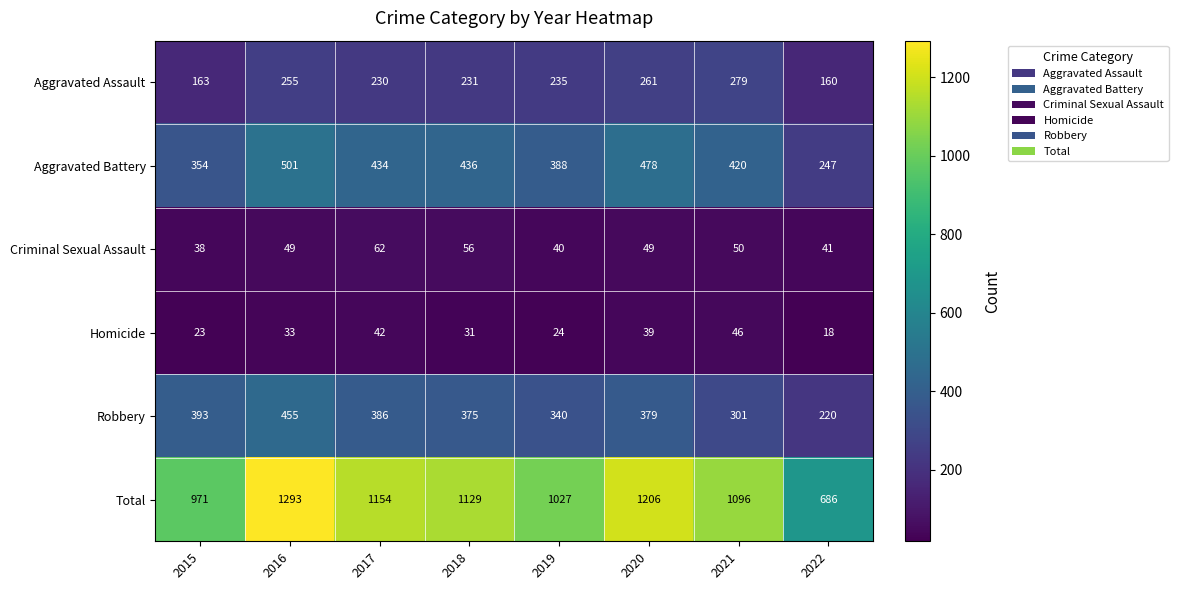

At 2022, list the series in order from largest to smallest.

Total, Aggravated Battery, Robbery, Aggravated Assault, Criminal Sexual Assault, Homicide